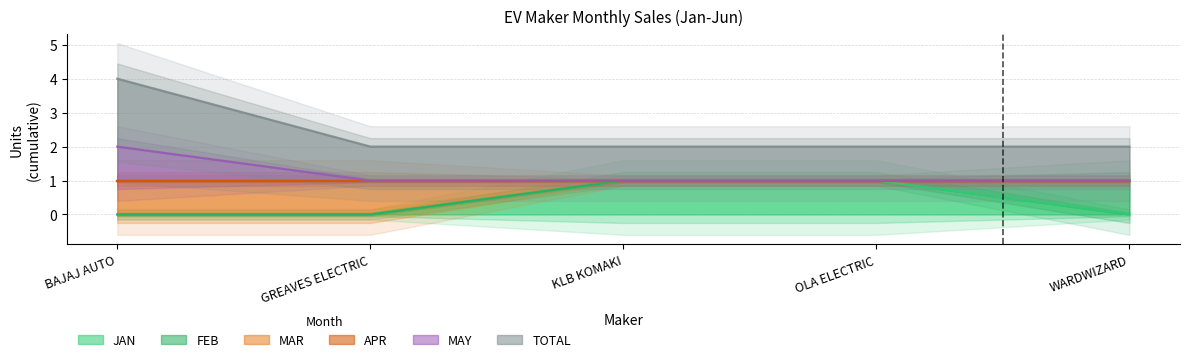

How many distinct data groups are displayed?

4